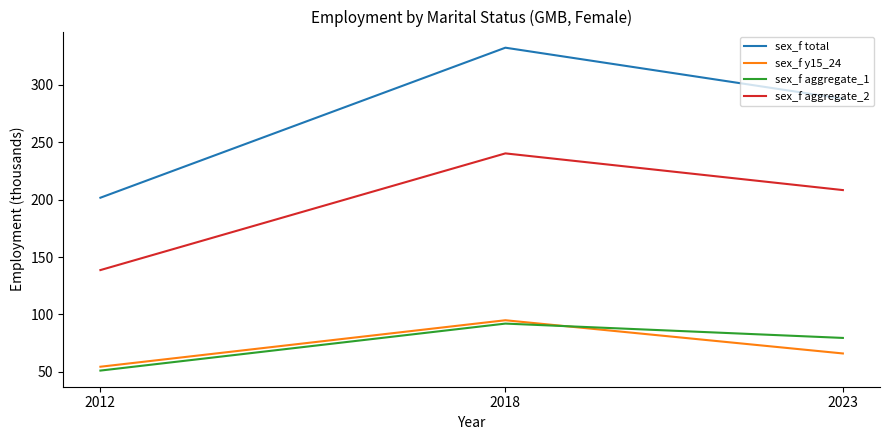

What is the difference between the maximum and minimum values in the sex_f y15_24 series?

40.5